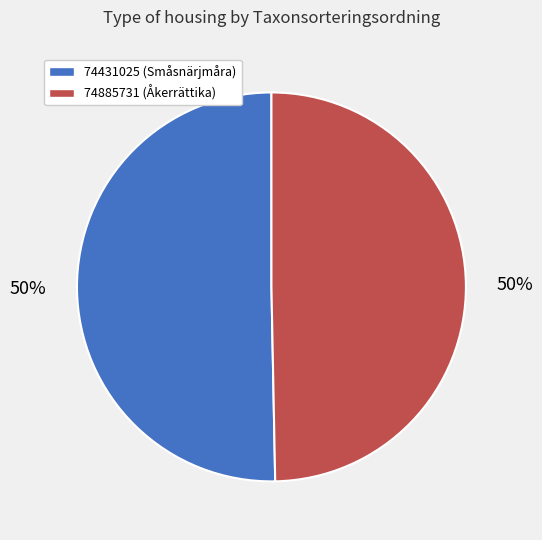

To the nearest percent, what is the average slice percentage?

50%